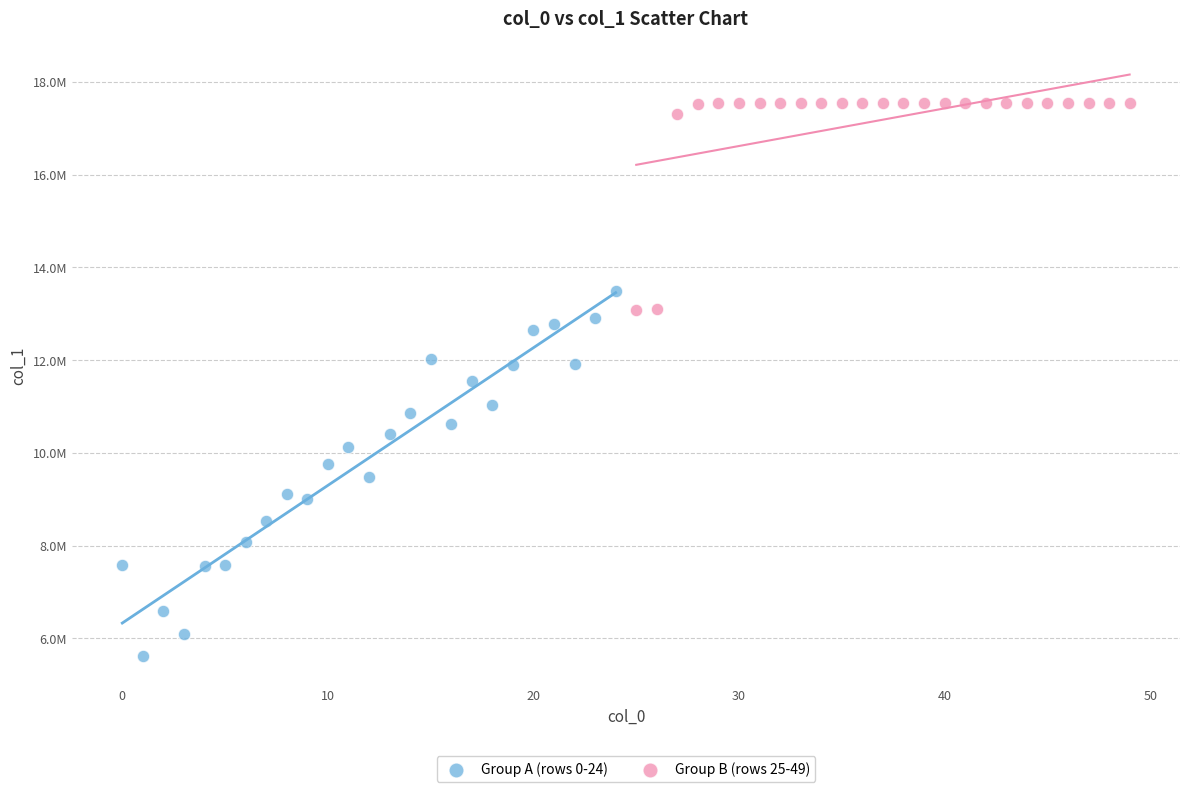

Which series has the largest Y range (max minus min)?

Group A (rows 0-24)